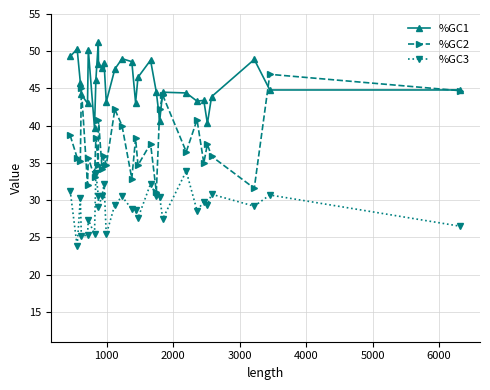

Which series has the largest range (max minus min)?

%GC2